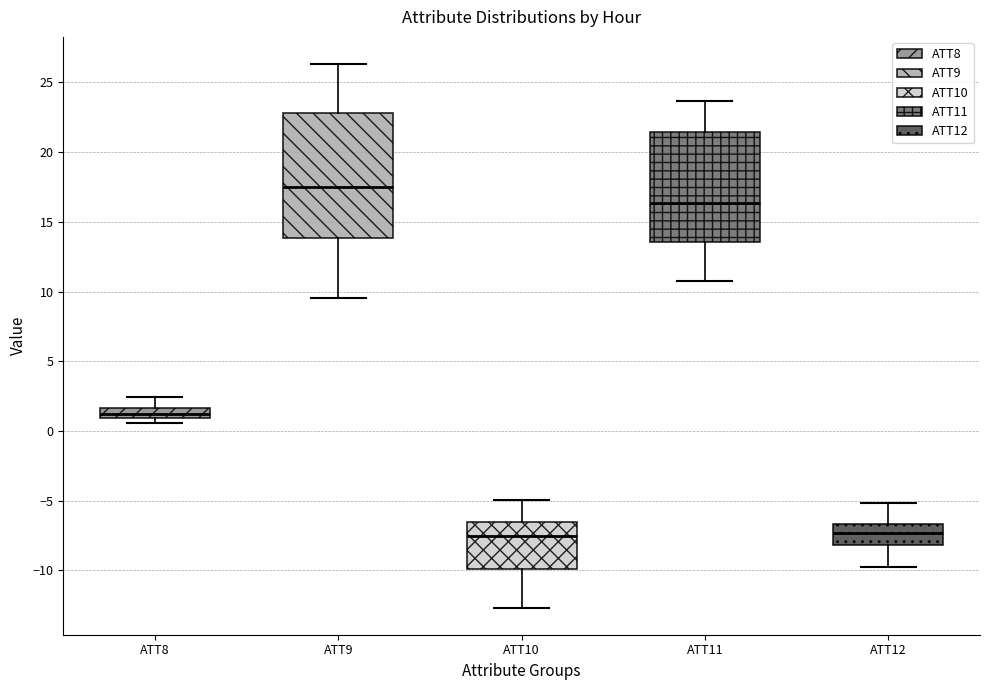

Reading left to right, transcribe this box plot: for each box, give where its median line is, the range the box spans, and where its two whiskers end, as read against the y-axis. The values are not printed on the chart, so give them approximately, as read against the axis.

ATT8: median 1.0 (inside the box), box 1.0 to 1.5, whiskers 0.5 to 2.5
ATT9: median 17.5, box 14.0 to 23.0, whiskers 9.5 to 26.5
ATT10: median -7.5, box -10.0 to -6.5, whiskers -12.5 to -5.0
ATT11: median 16.5, box 13.5 to 21.5, whiskers 11.0 to 23.5
ATT12: median -7.5, box -8.0 to -6.5, whiskers -10.0 to -5.0